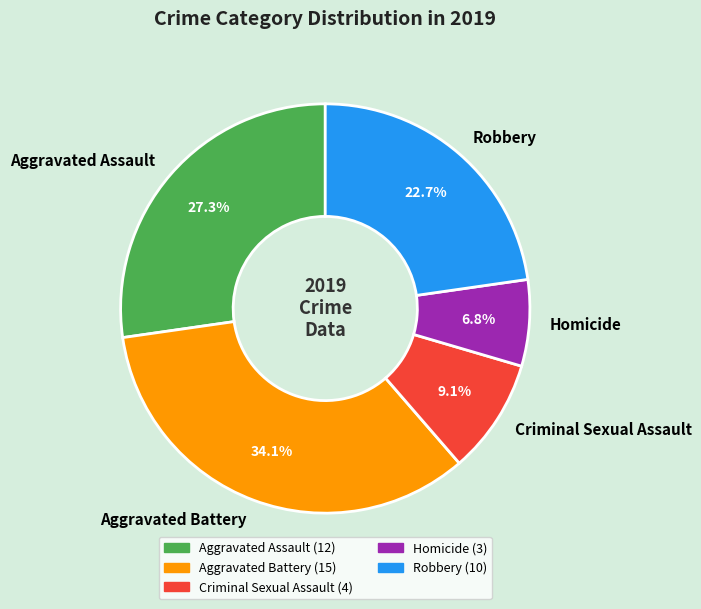

To the nearest percent, what percentage of the pie is Robbery?

23%